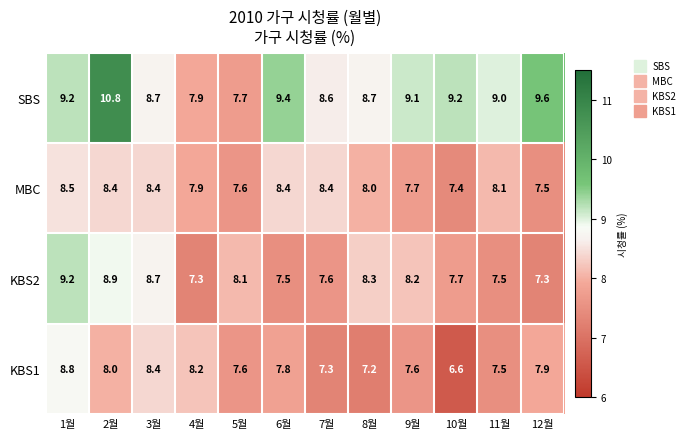

What is the sum of the KBS2 values at 12월 and 3월?

16.0